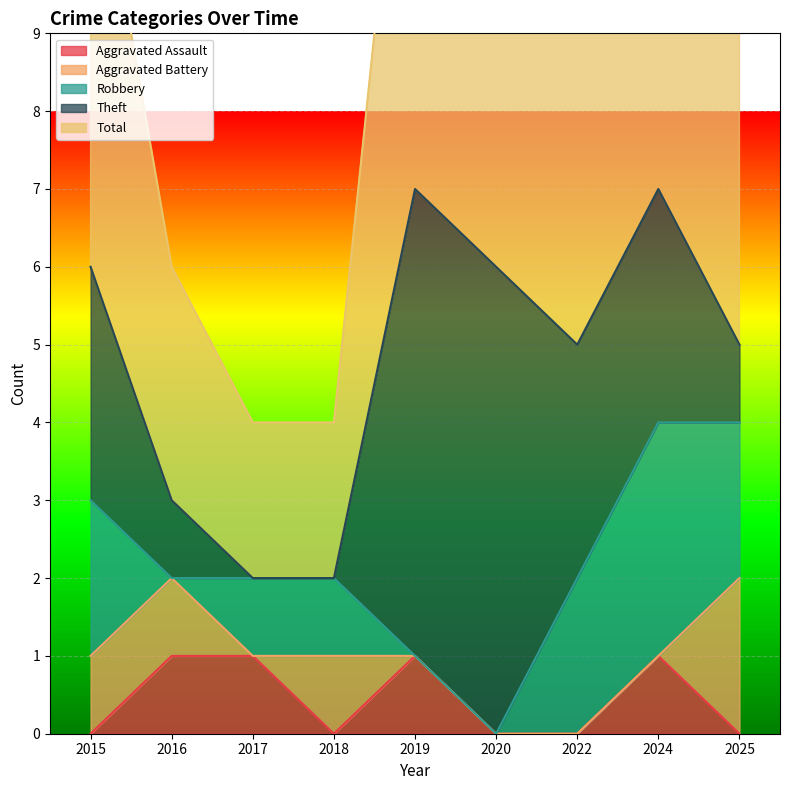

How many times do Aggravated Assault and Robbery cross each other?

2